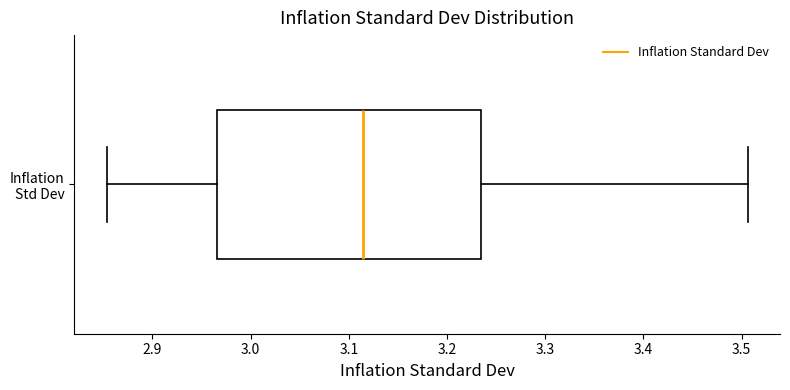

Read this box plot against the x-axis: the position of the median line, the range covered by the box, and the ends of both whiskers. The values are not printed on the chart, so give them approximately, as read against the axis.

median 3.11, box 2.97 to 3.23, whiskers 2.85 to 3.51